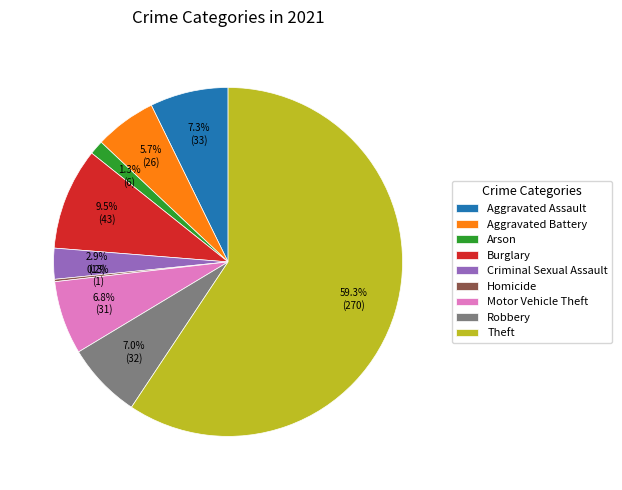

Is there any slice that represents more than half of the pie?

Yes